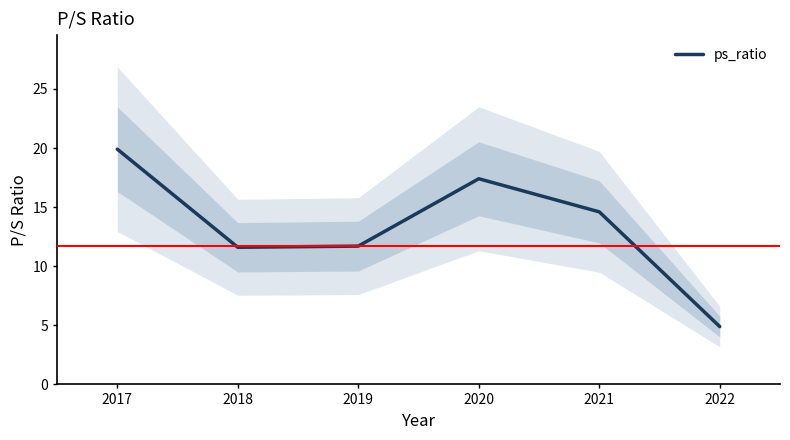

How many lines are shown in the chart?

1